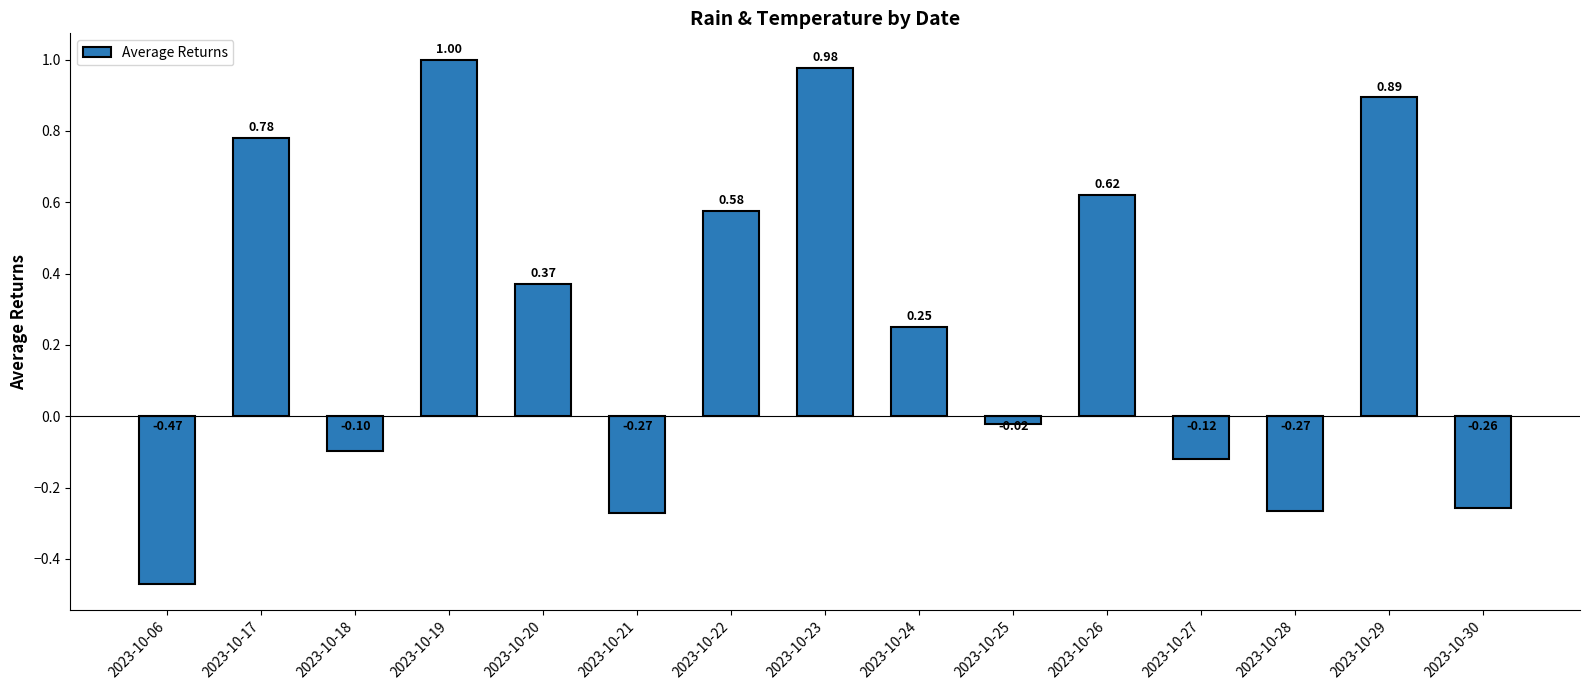

Count the number of data series in this chart.

1